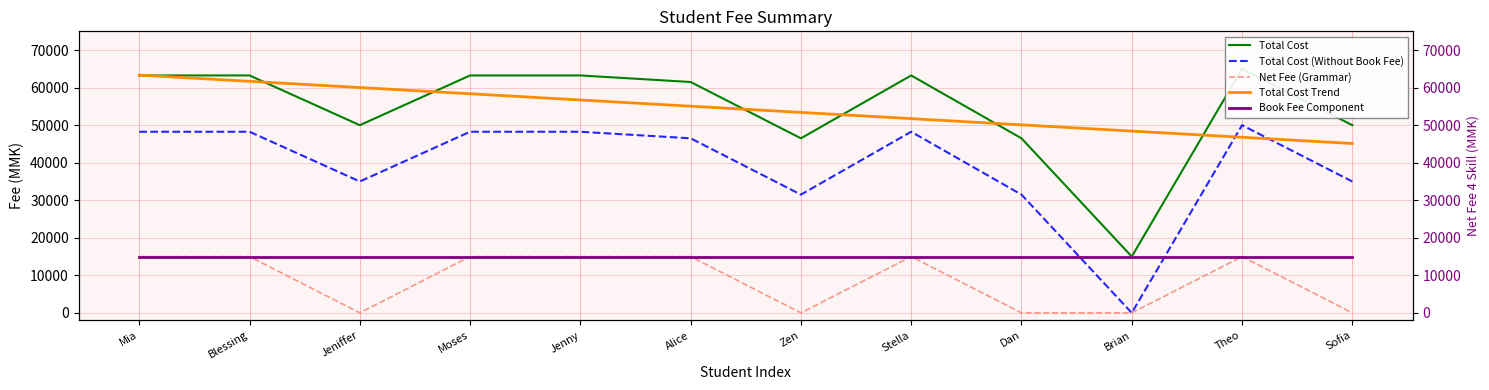

At how many categories does at least one series exceed 52195?

9